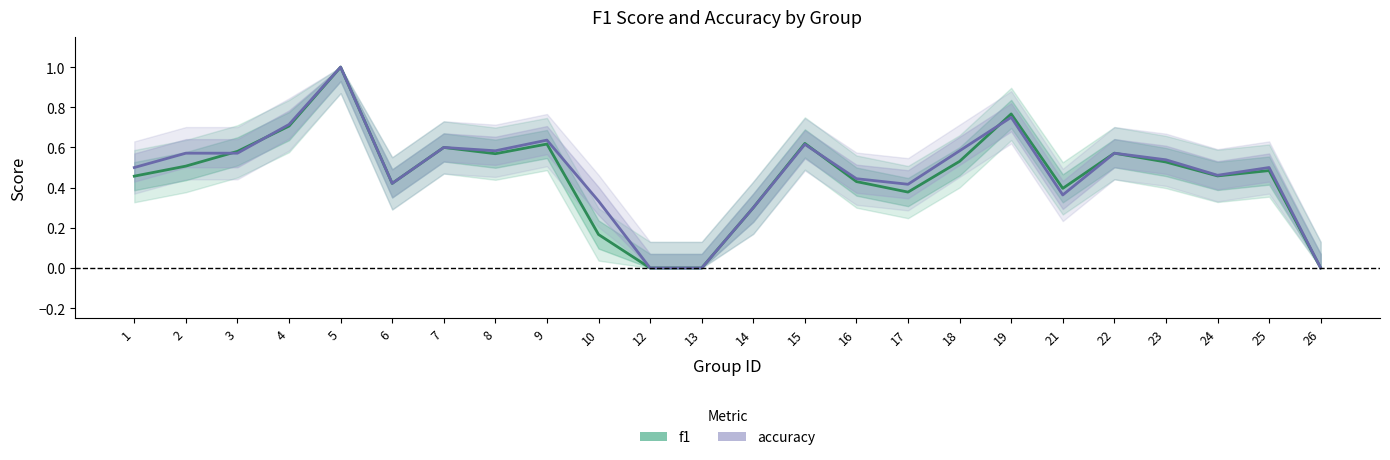

What is the greatest value displayed?

1.0